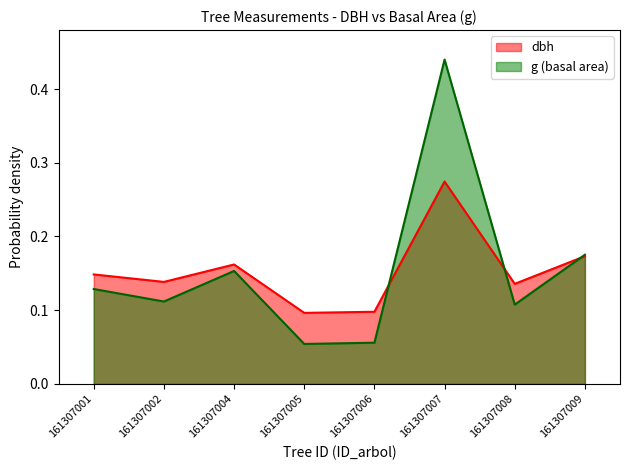

What is the sum of all dbh values?

1.2